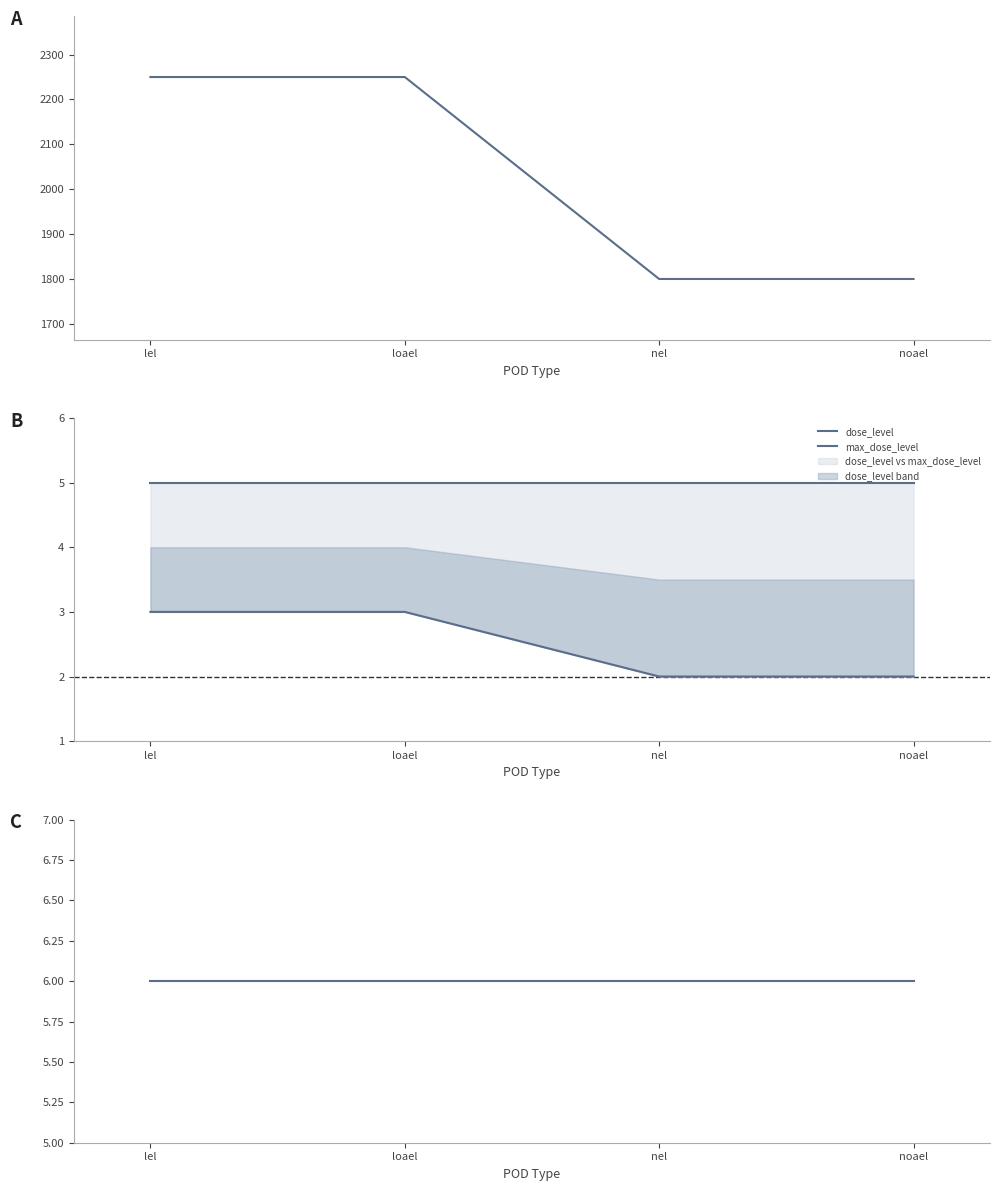

Reading left to right, list all the values displayed in this chart.

mg_kg_day_value: 2250	2250	1800	1800
dose_level: 3	3	2	2
max_dose_level: 5	5	5	5
group_id: 6	6	6	6